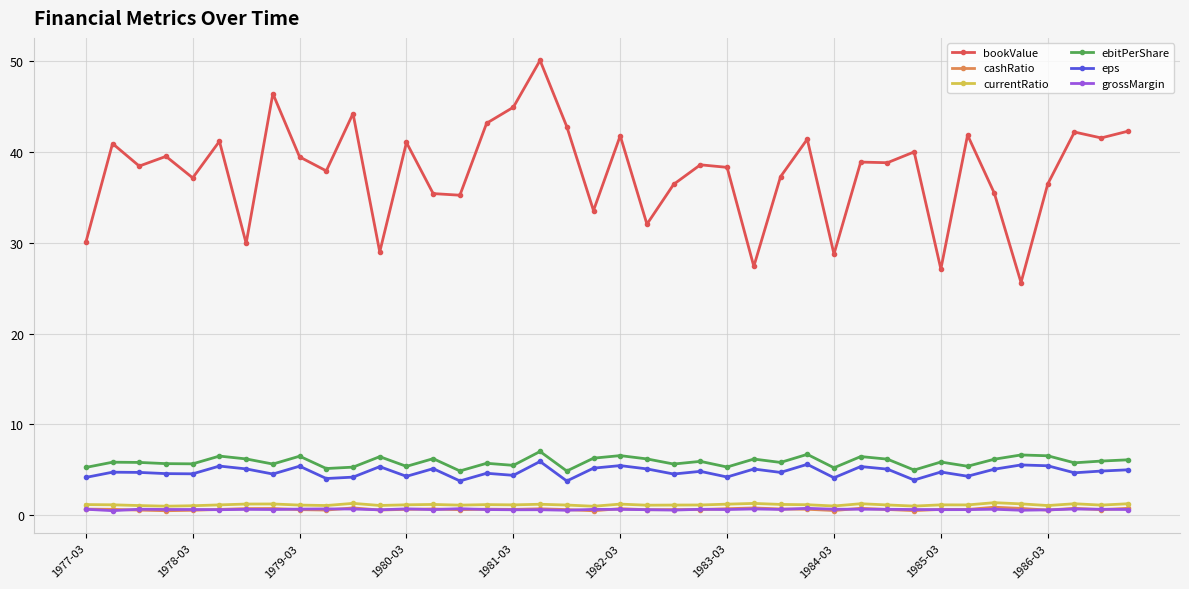

True or false: cashRatio and eps intersect in this chart.

False